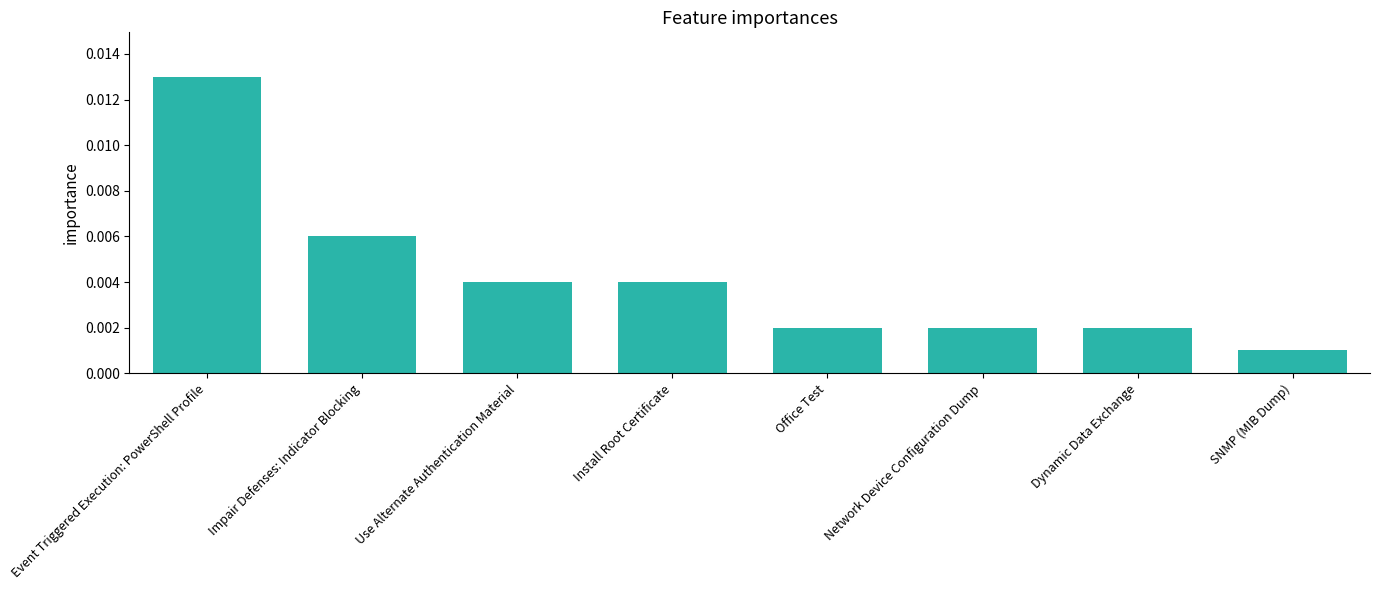

How many categories are shown in the chart?

8